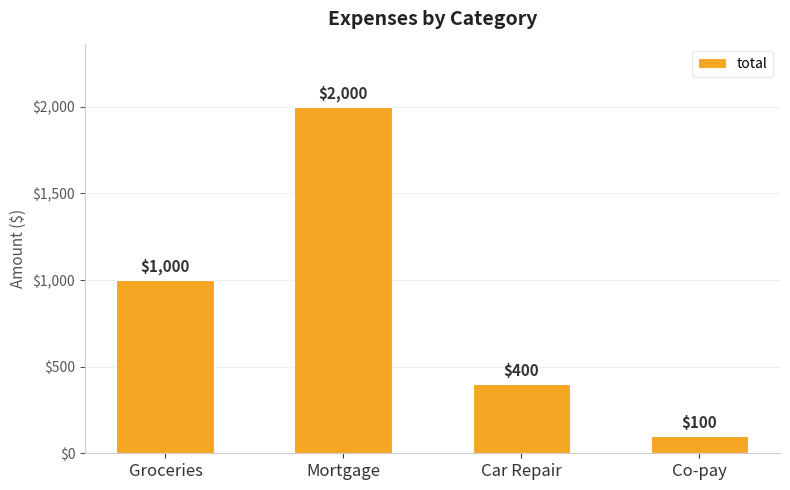

At which label is the value closest to 1050?

Groceries